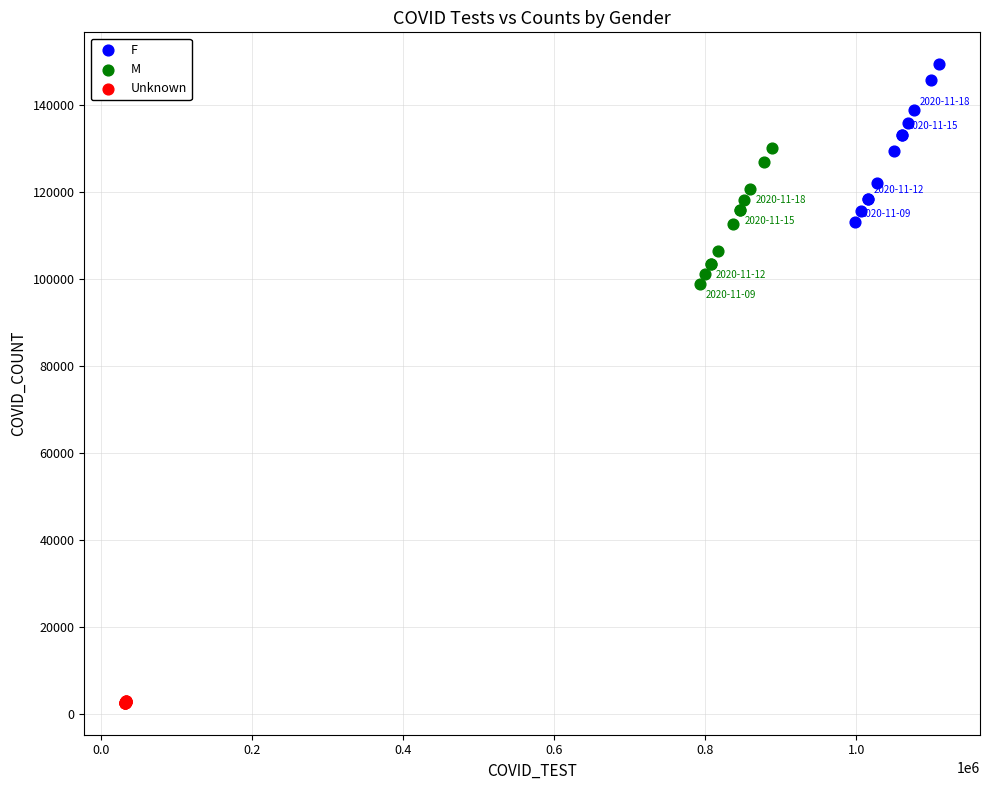

Which series has the largest Y range (max minus min)?

F